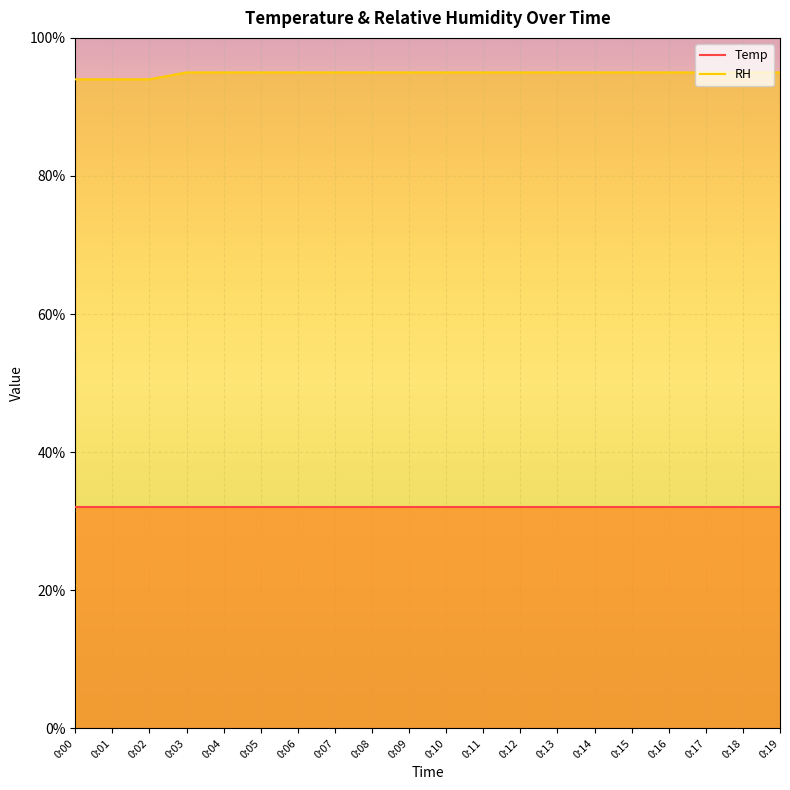

Is the value of RH at 0:00 greater than the value of Temp at 0:01?

Yes